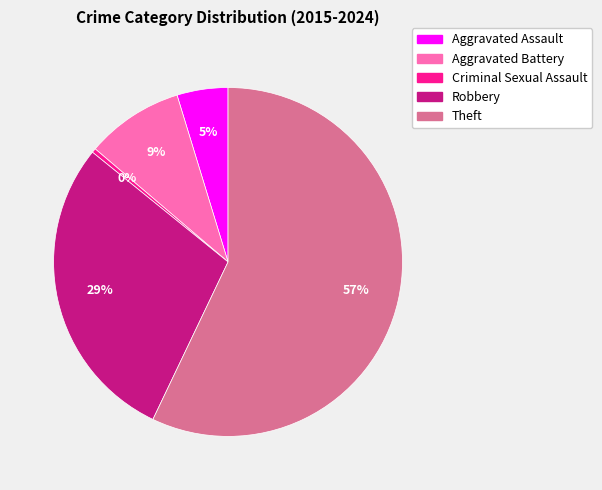

What is the largest slice in the pie chart?

Theft